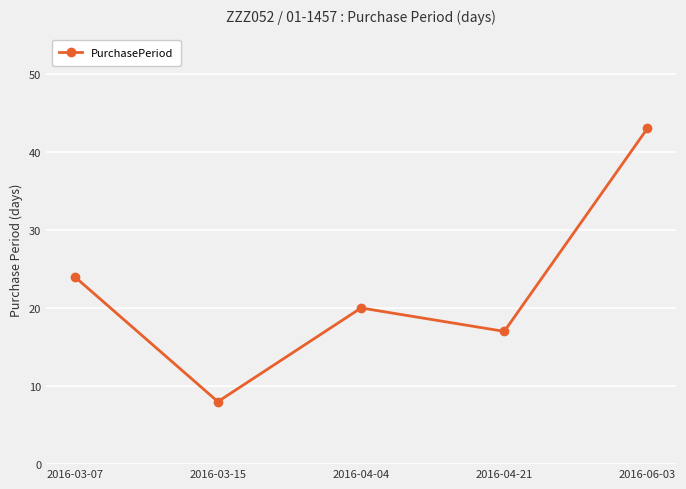

What value does the data have at 2016-03-15, to the nearest 10?

10